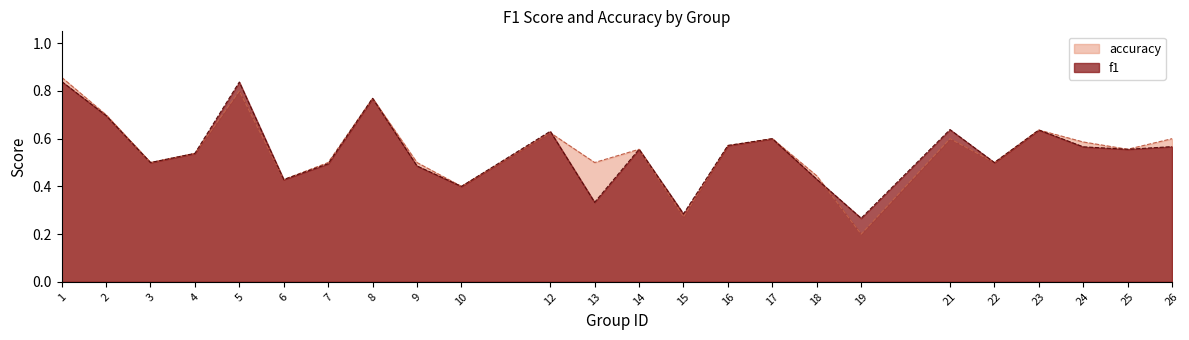

True or false: accuracy has a value of 0.4 at 10.

True